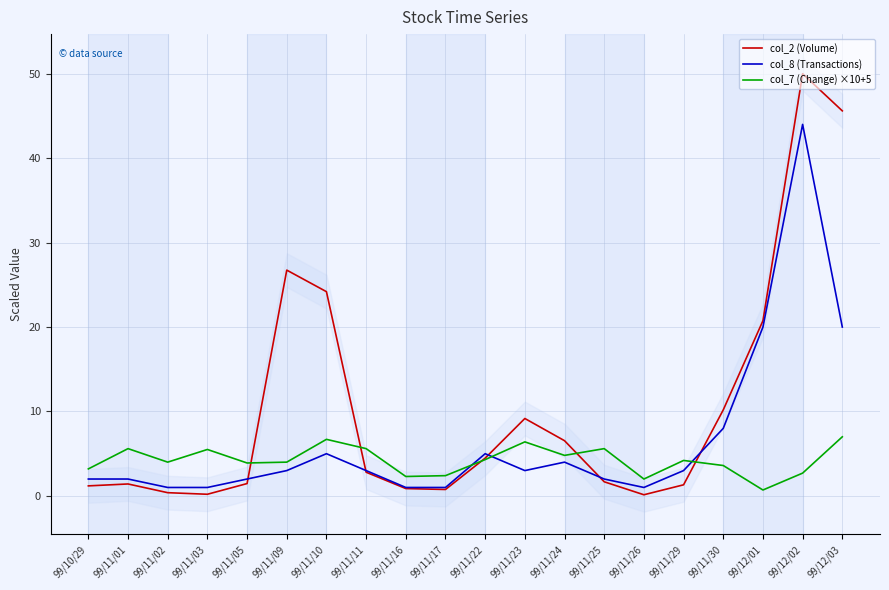

At how many categories does at least one series exceed 13?

5